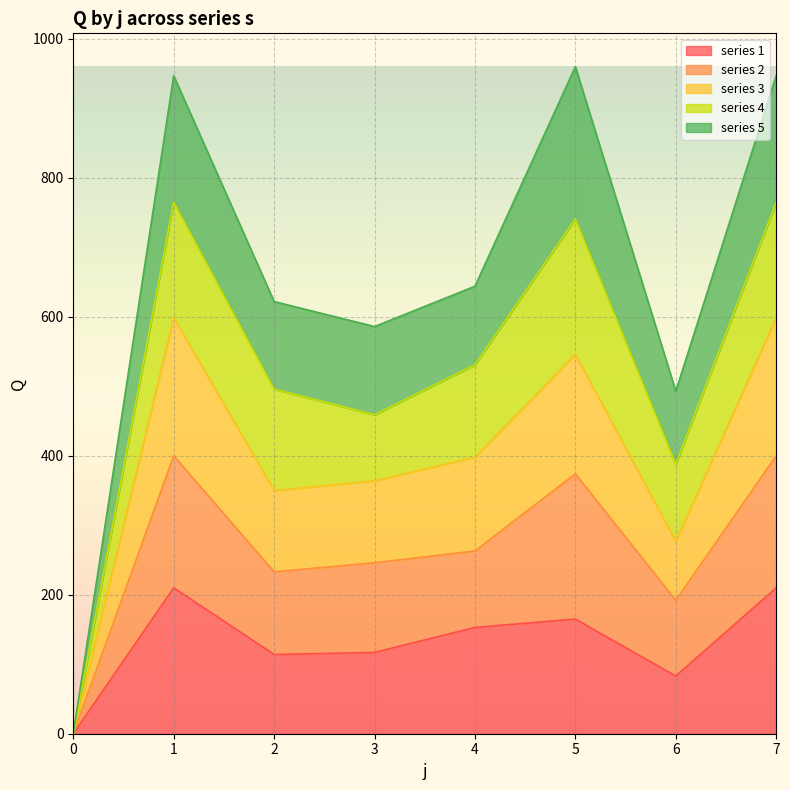

At which category does s3 reach its first local valley?

2